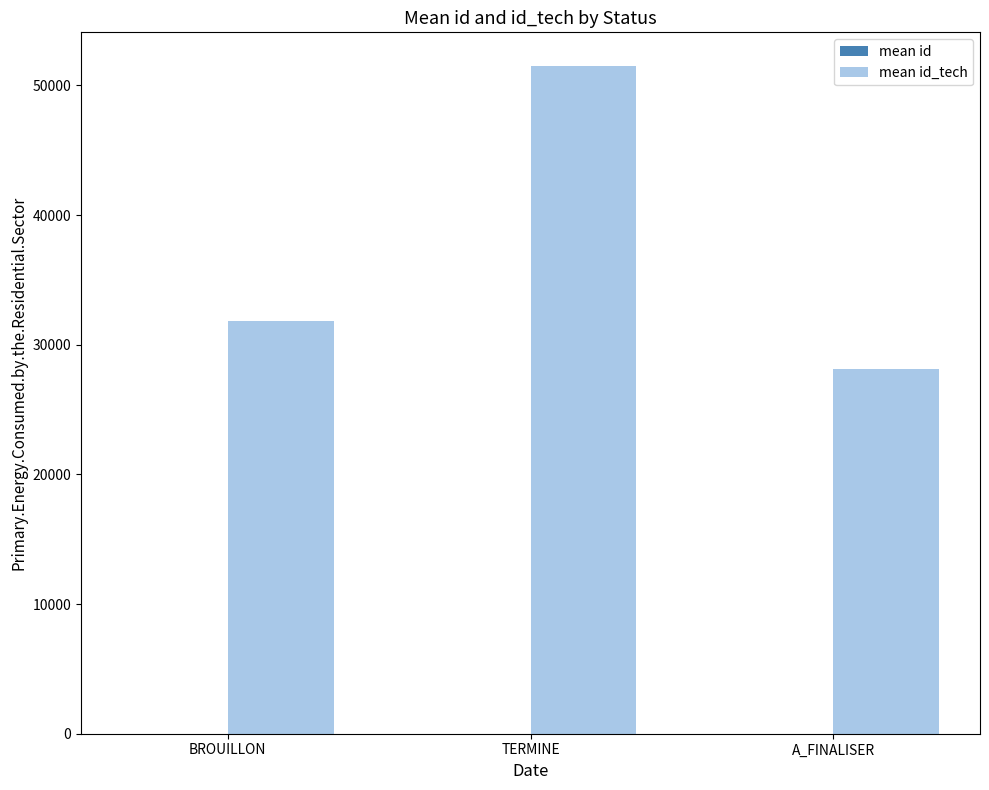

What is the greatest value displayed?

51515.0